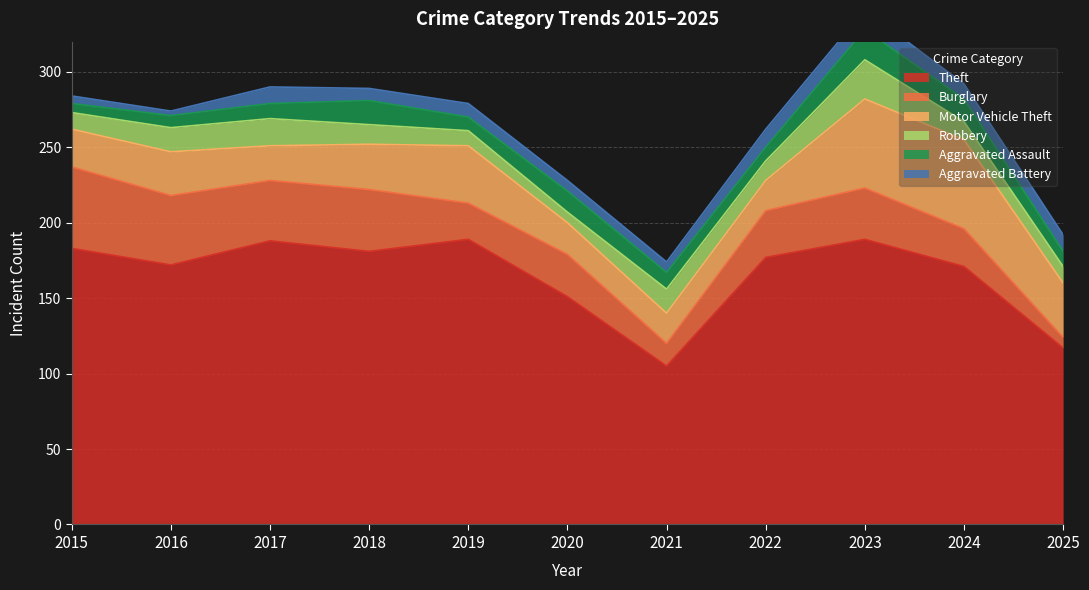

Is the value of Aggravated Battery at 2015 greater than the value of Robbery at 2017?

No